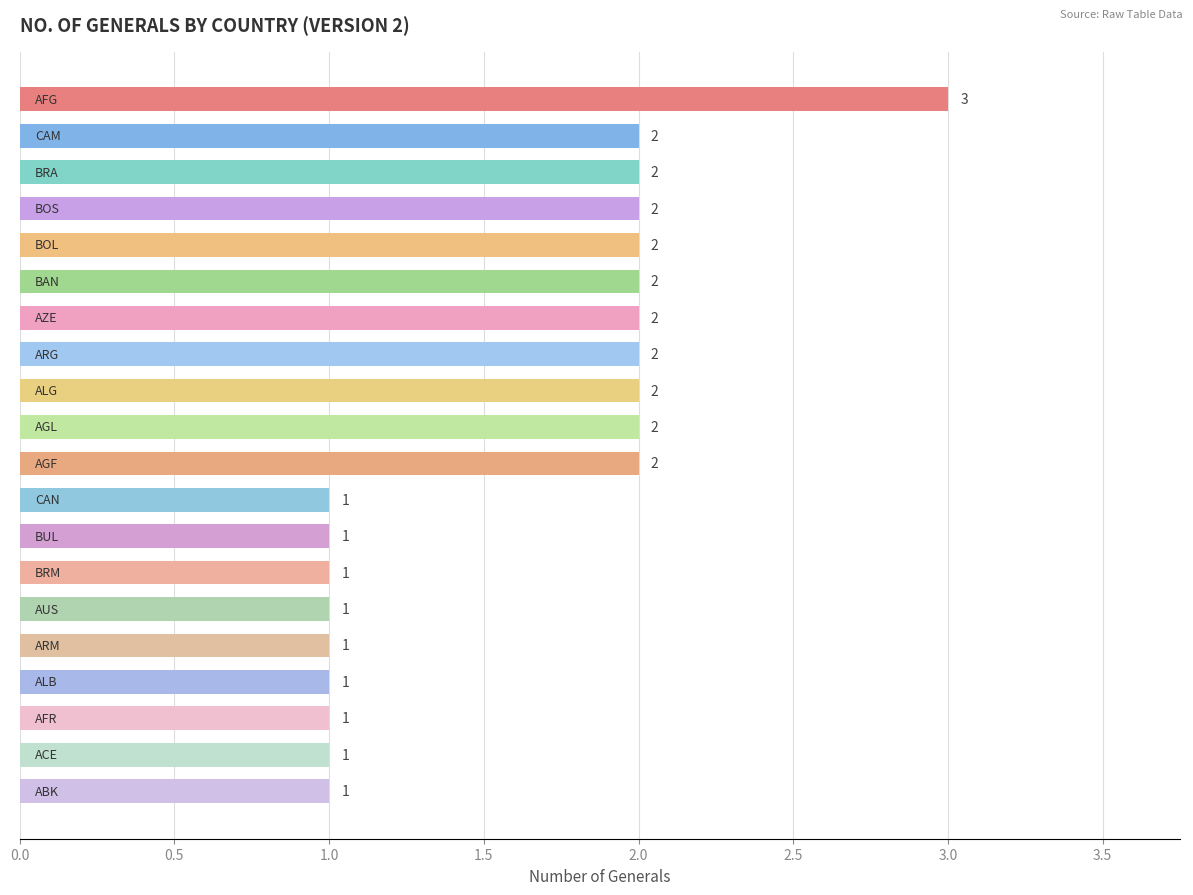

What is the maximum value shown in the chart?

3